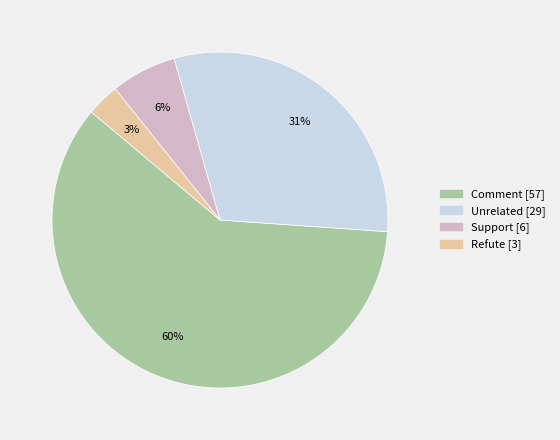

What percentage is the Refute slice, to the nearest percent?

3%